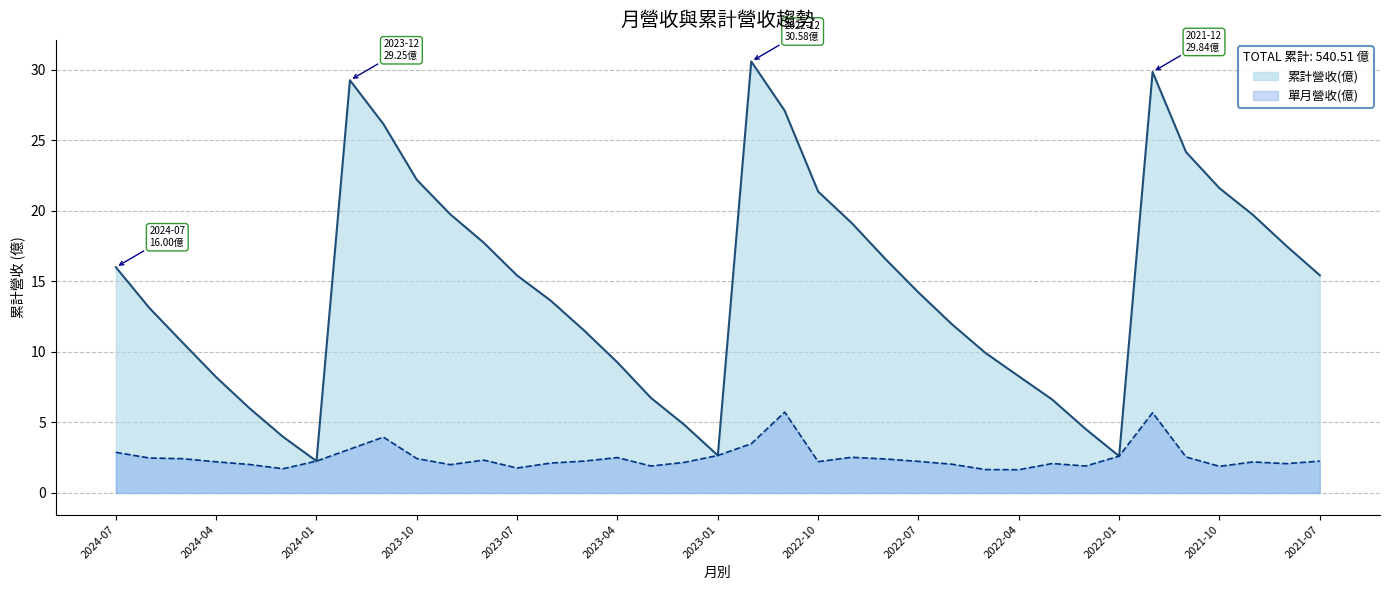

How many lines are shown in the chart?

2